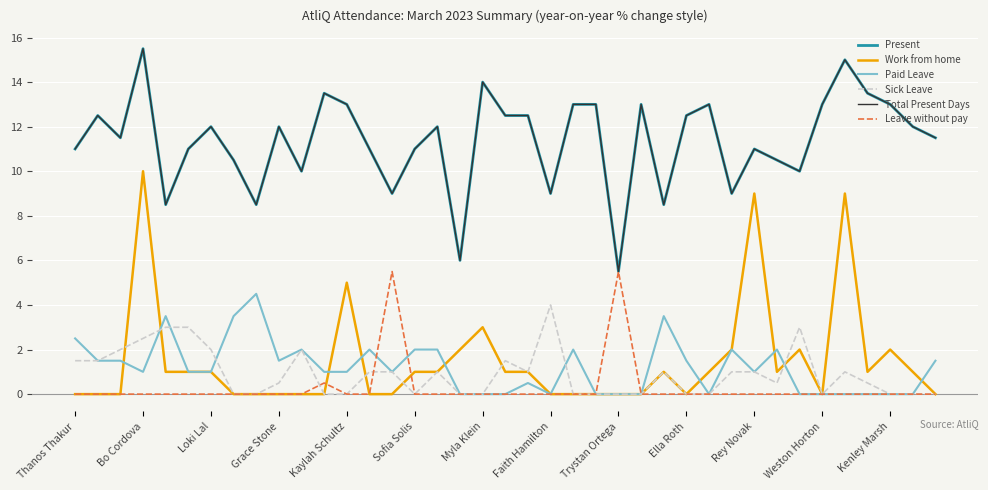

Does the chart have visible grid lines?

Yes